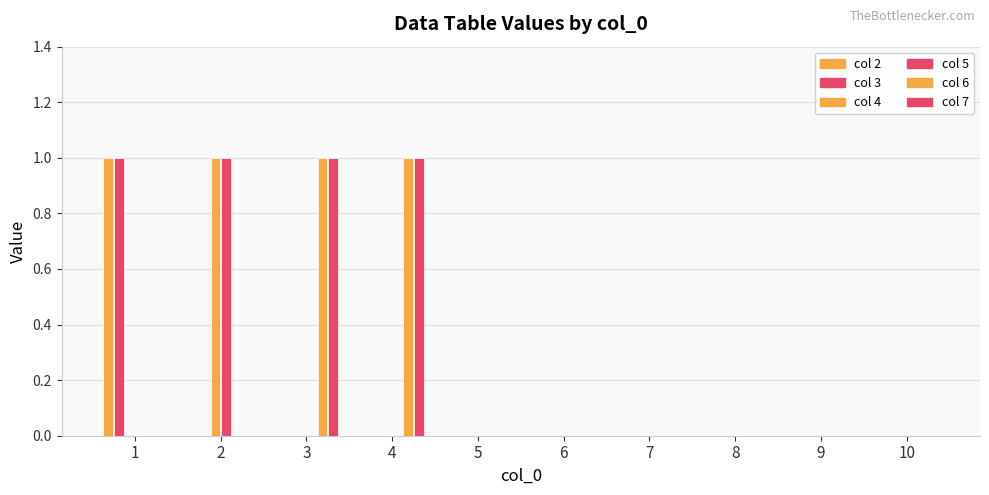

Count the number of categories in the chart.

10